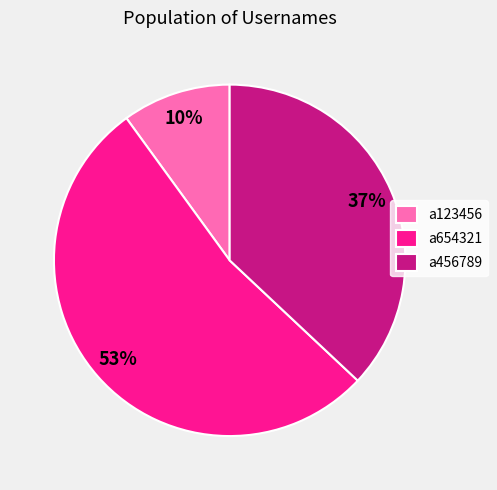

The a456789 slice represents 37% of the pie. True or false?

True